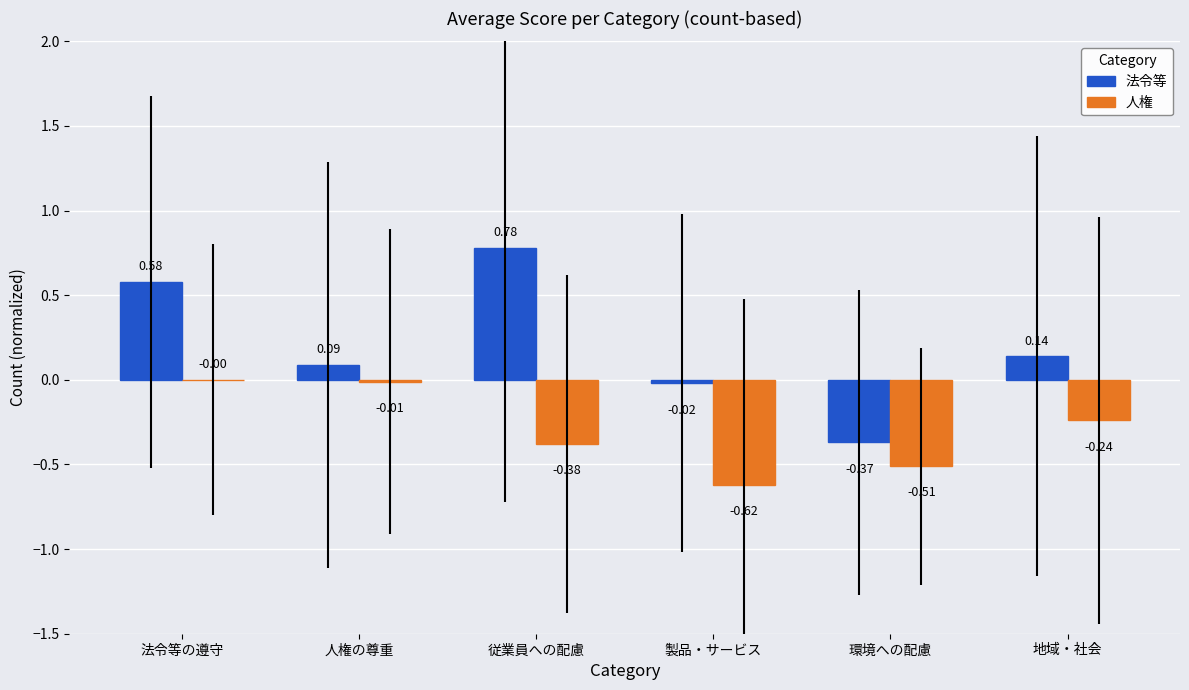

Where is 法令等 nearest to the value 0?

製品・サービス